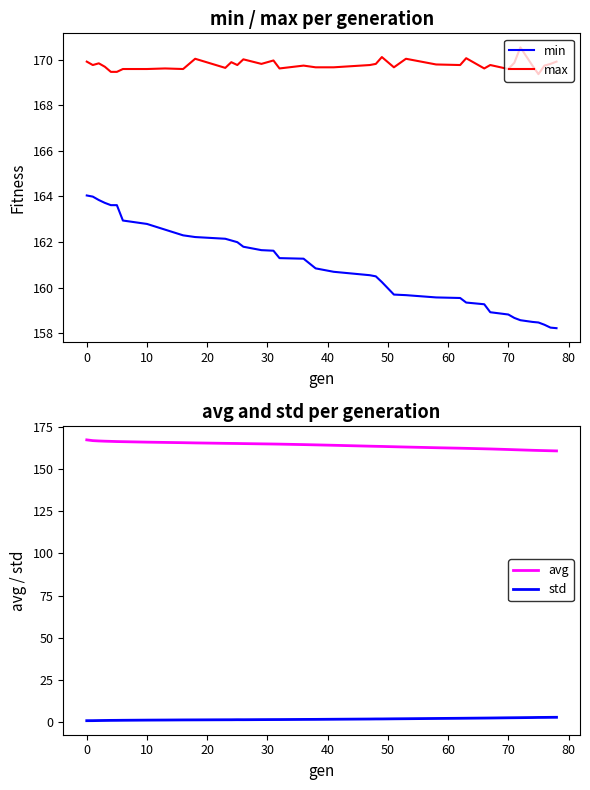

What is the lowest value of the min series?

158.2